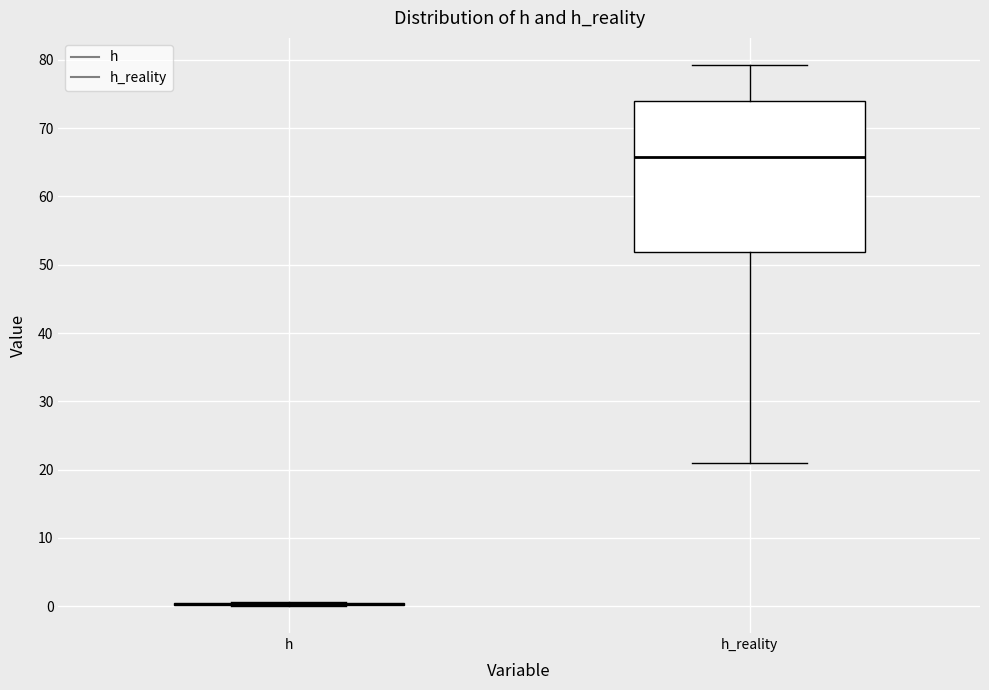

Where is the lower edge of the box for h_reality on the y-axis? The values are not printed on the chart, so give them approximately, as read against the axis.

52